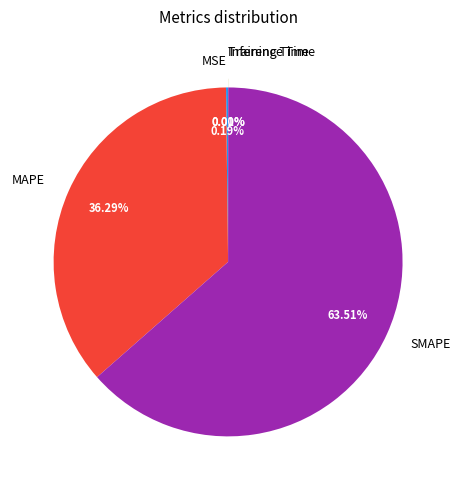

Is MAPE the majority of the pie?

No